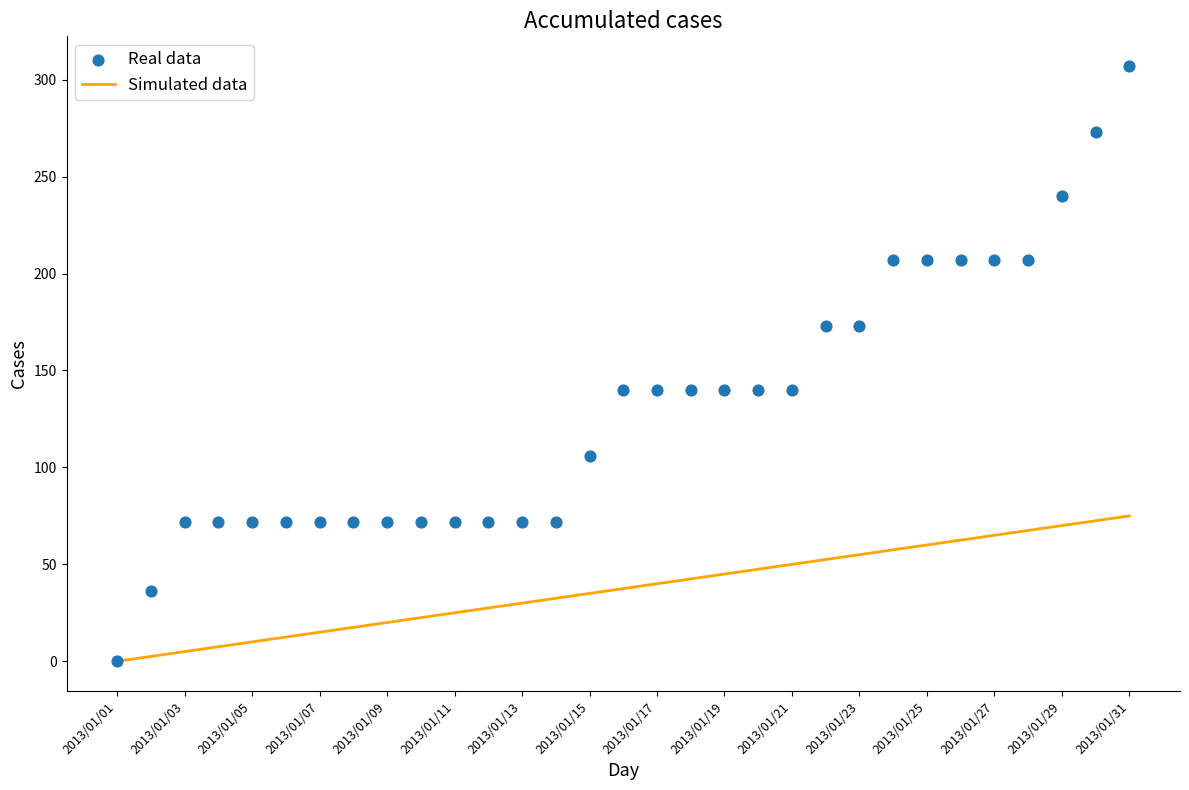

At how many categories does at least one series exceed 231?

3